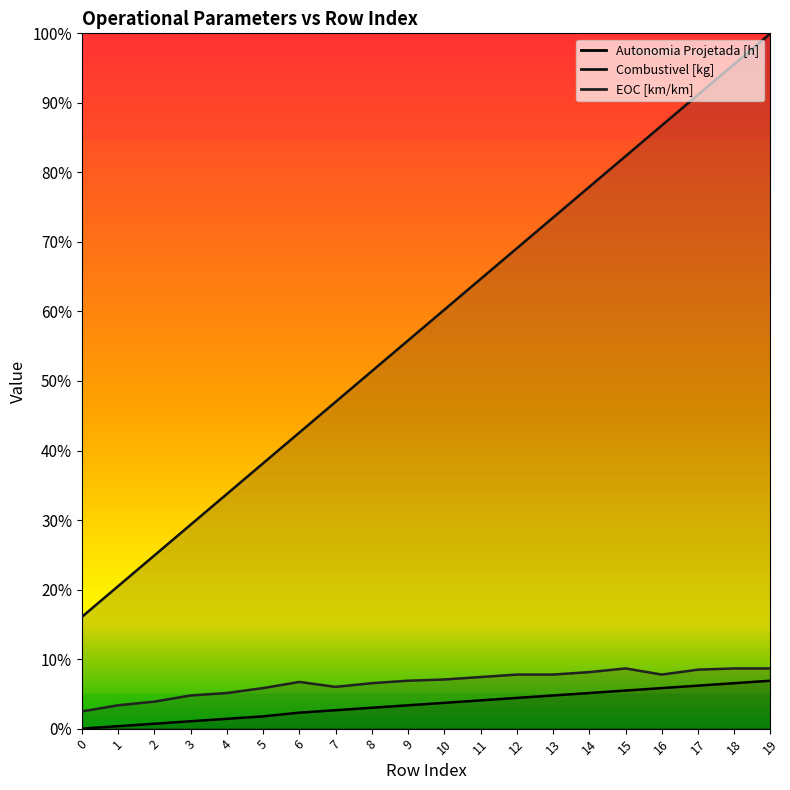

True or false: EOC [km/km] has a value of 0.0 at 7.

False